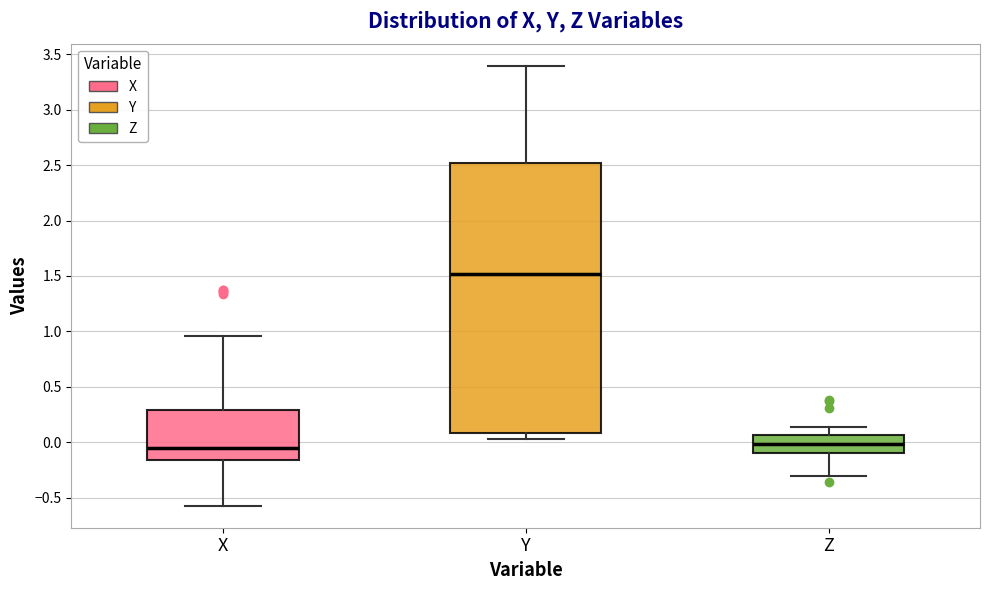

Comparing the boxes themselves (not the whiskers), which one is the tallest?

Y